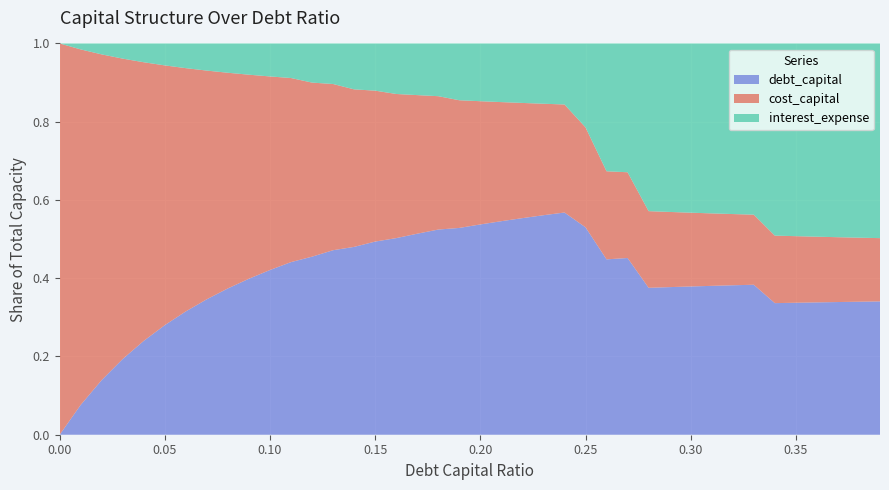

What are all the series names shown in the legend?

debt_capital, cost_capital, interest_expense